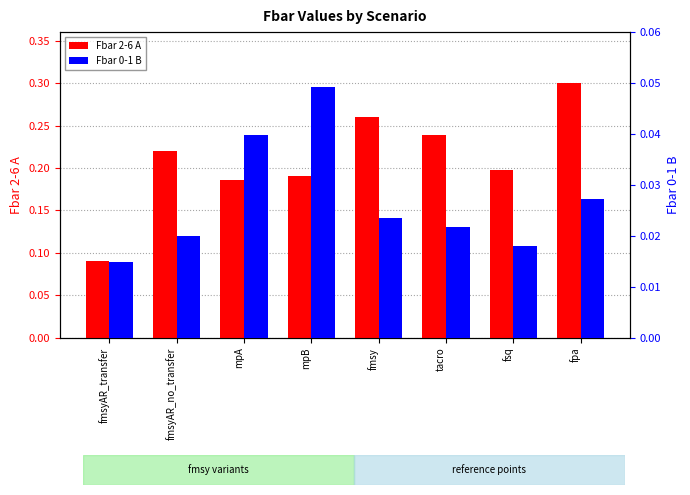

At which category is the sum across all series the highest?

fpa